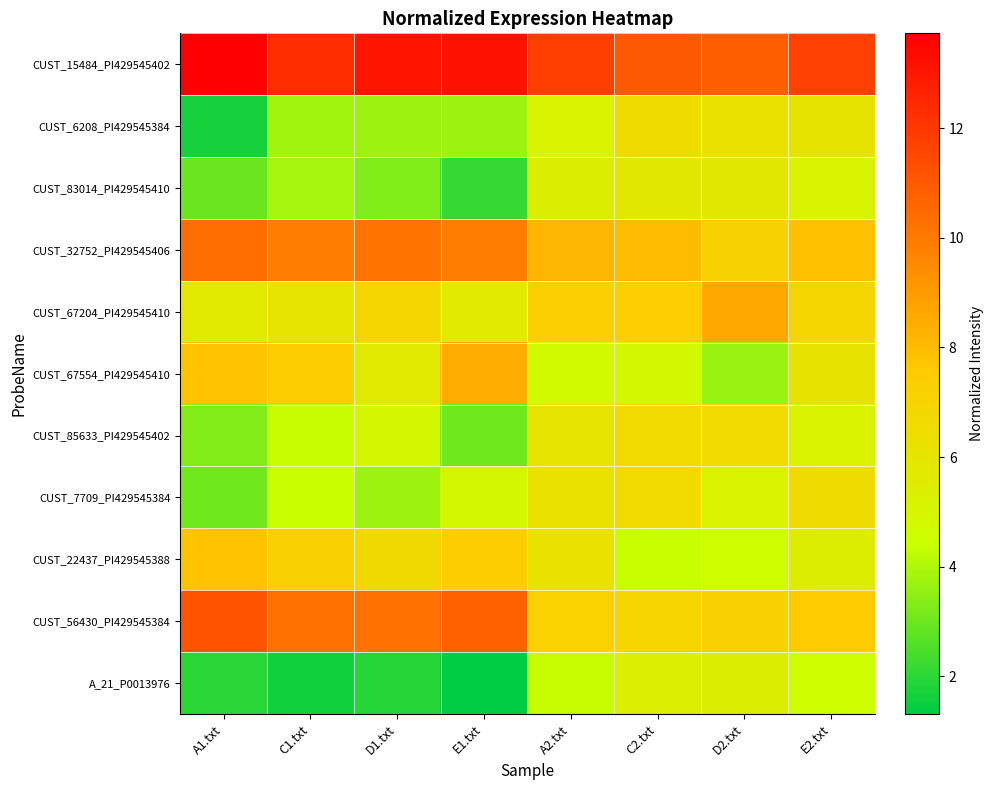

What is the difference between the highest and lowest values at D1.txt?

11.2